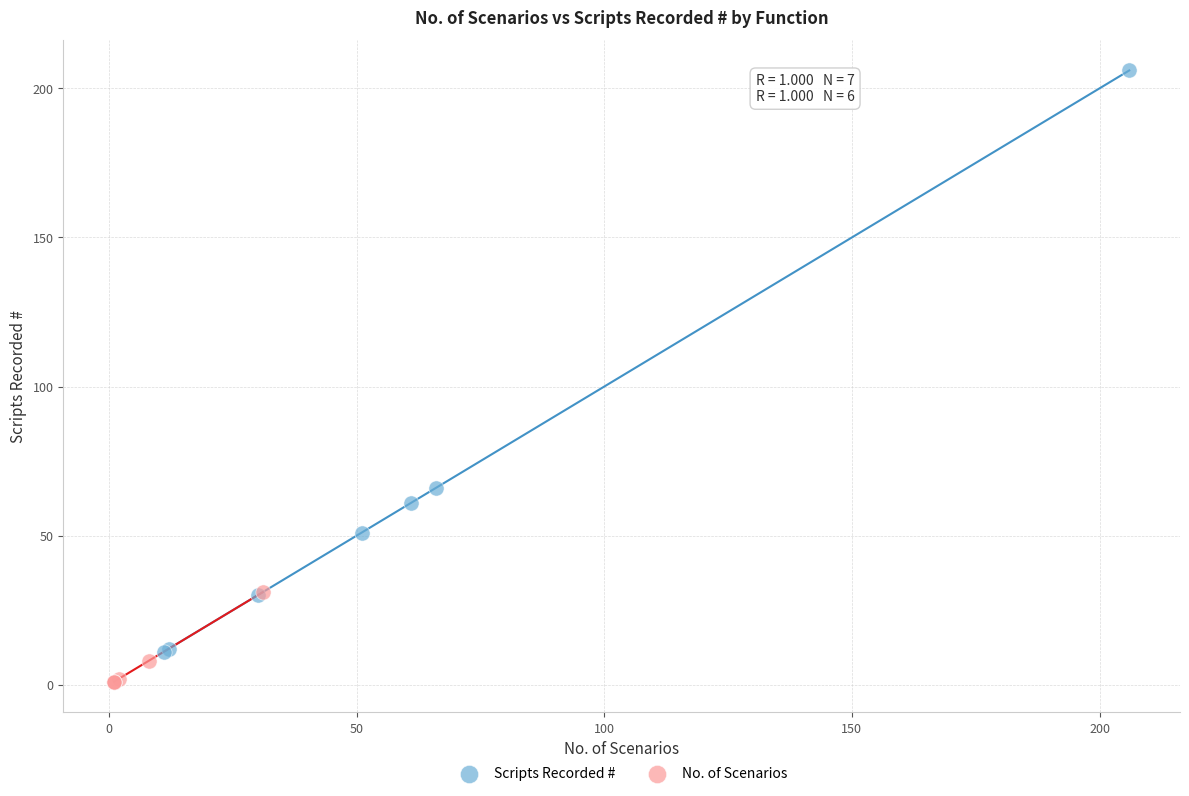

Which series reaches the maximum Y coordinate?

Scripts Recorded #